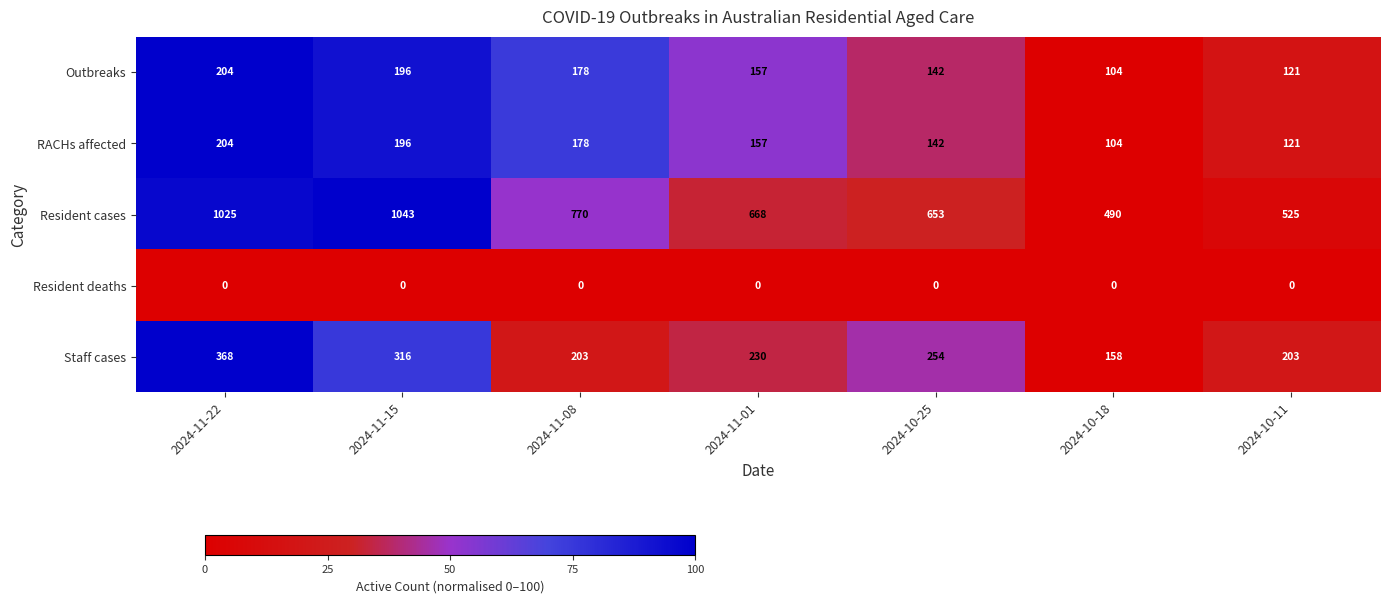

The value of Resident cases at 2024-10-25 is 889. True or false?

False